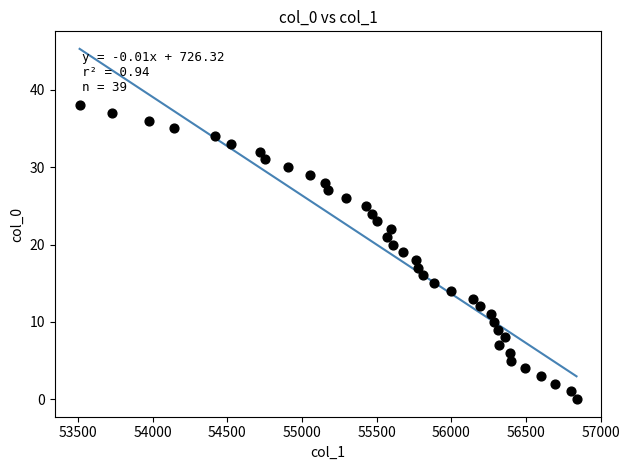

What is the range of Y values (max minus min)?

38